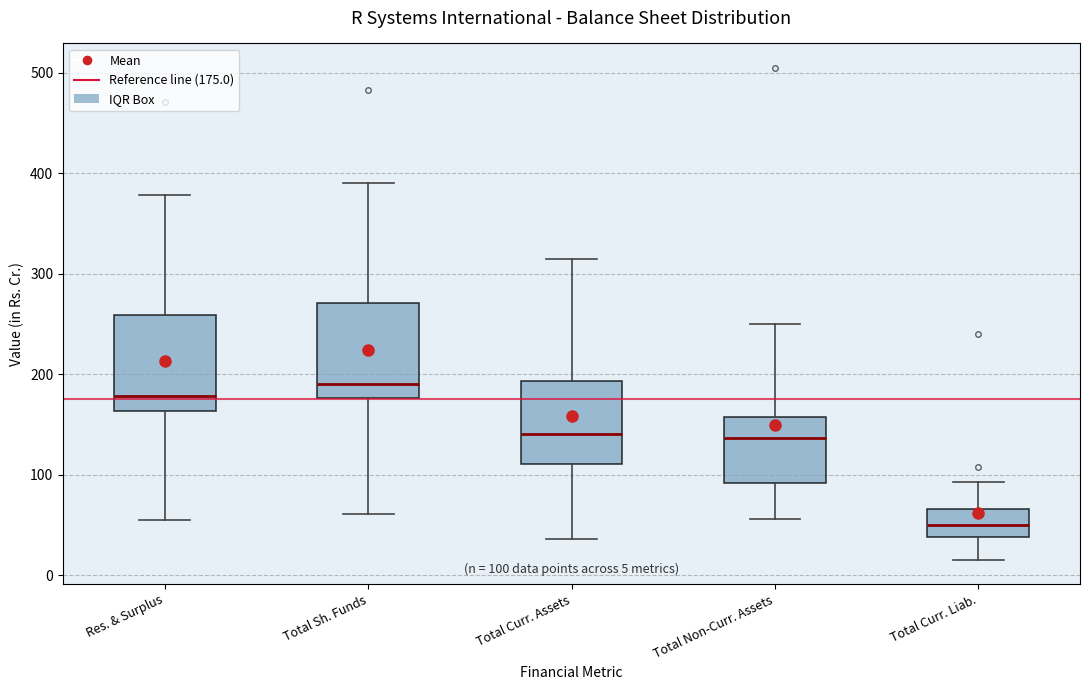

Which box has the lowest median line?

Total Curr. Liab.